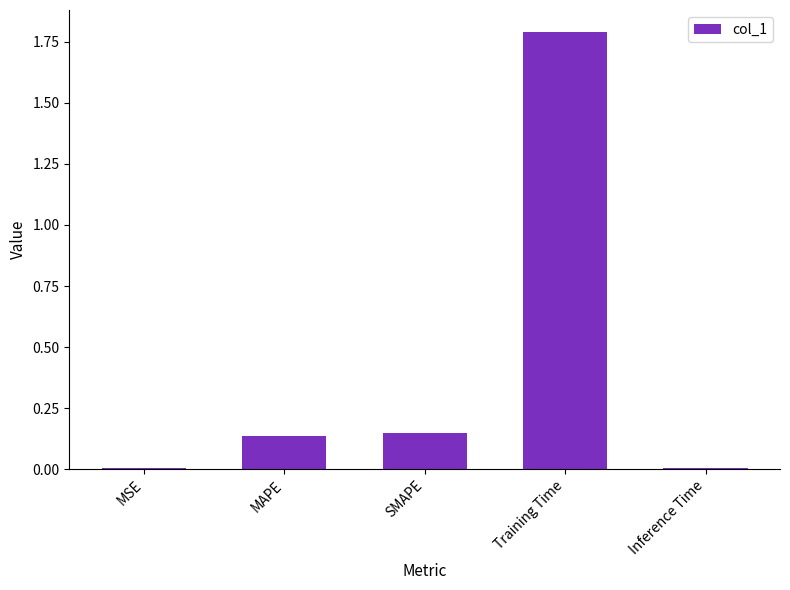

True or false: the data shows 0.7 at Training Time.

False